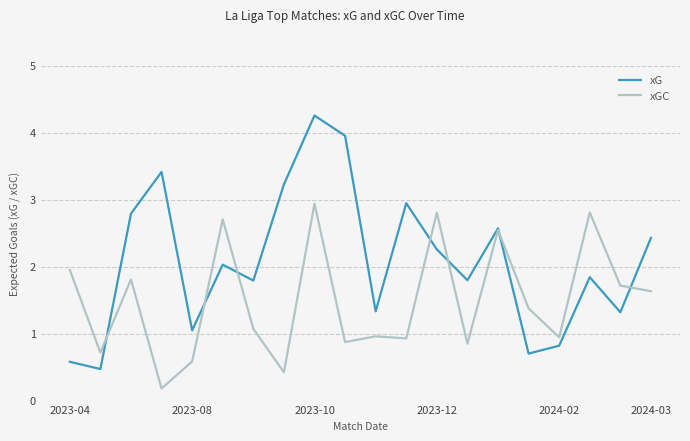

Which series has the largest total across all categories?

xG